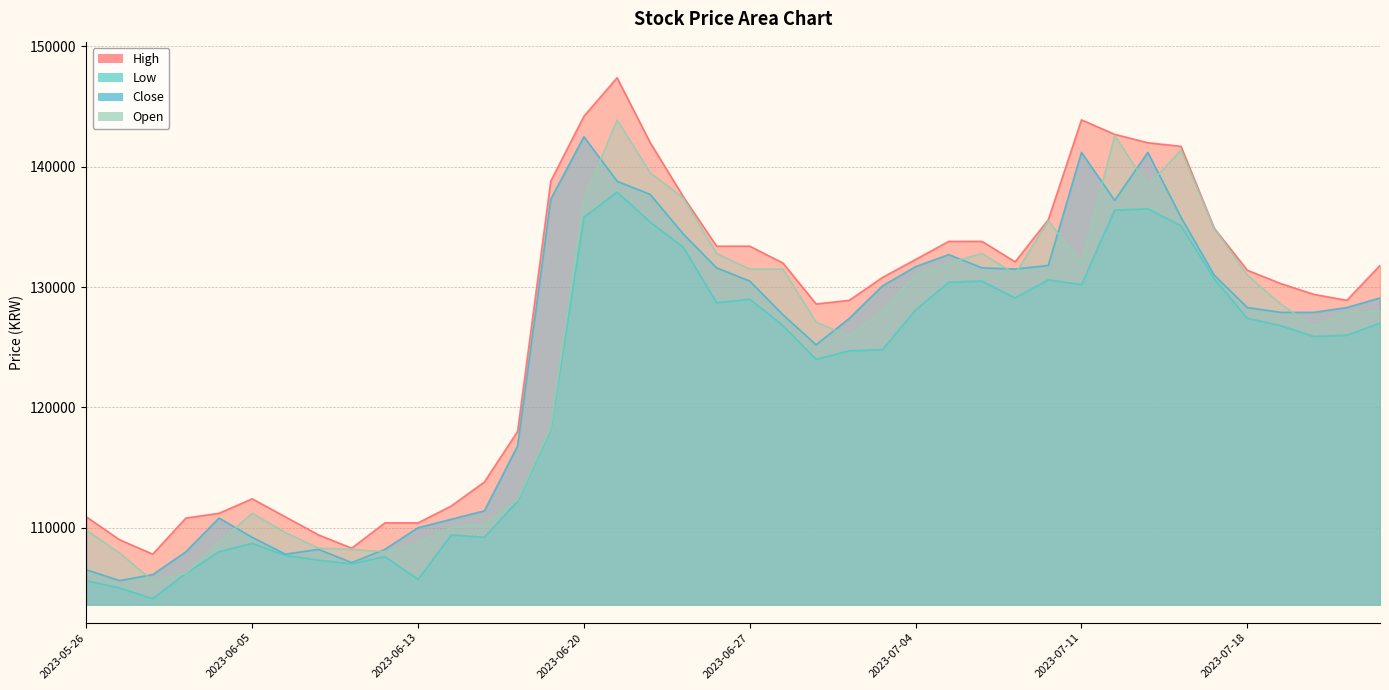

At which category does Low reach its first local valley?

2023-05-31